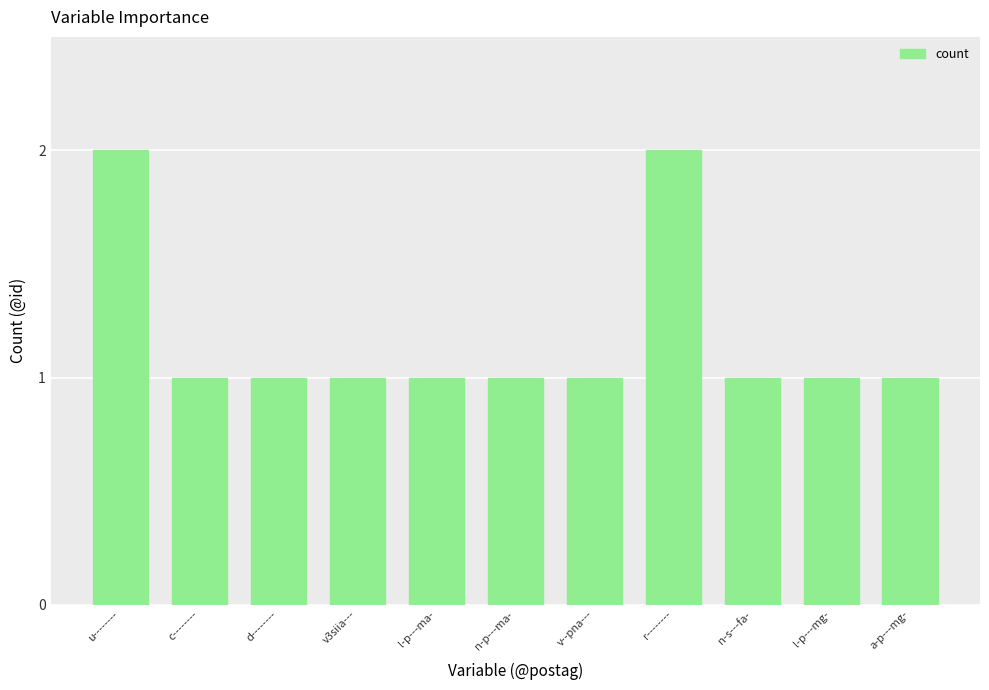

What value does the data have at l-p---ma-?

1